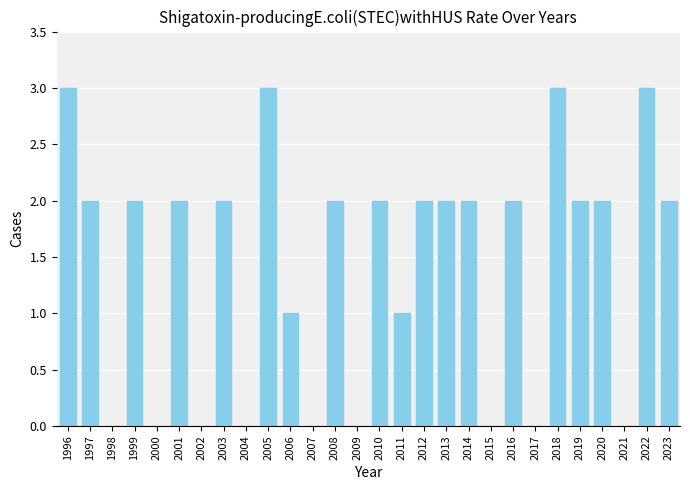

What is the maximum value shown in the chart?

3